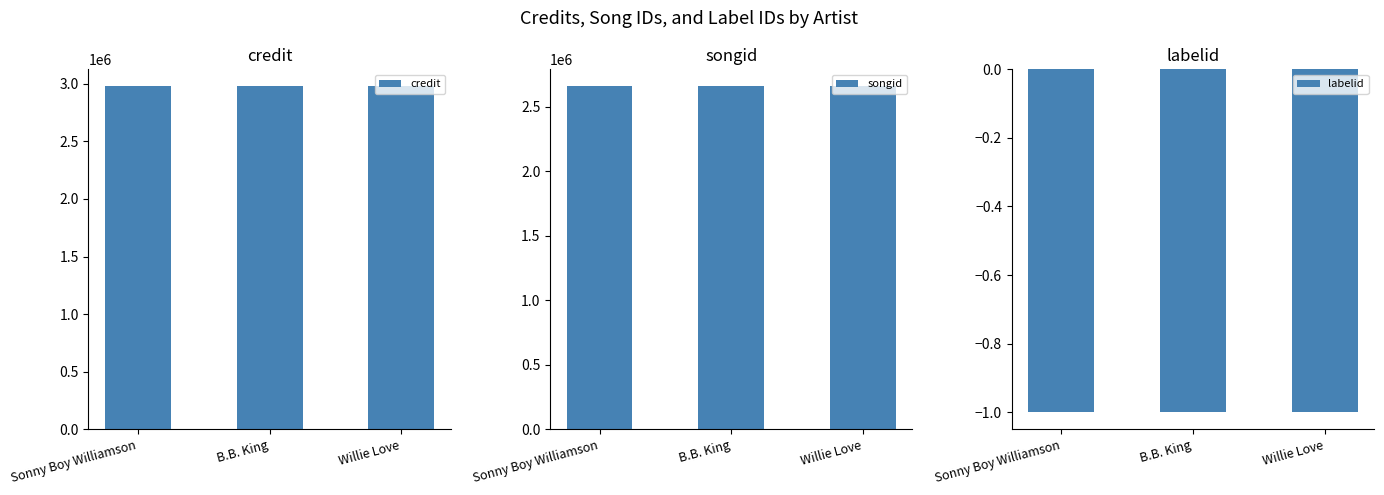

What are all the series names shown in the legend?

credit, songid, labelid